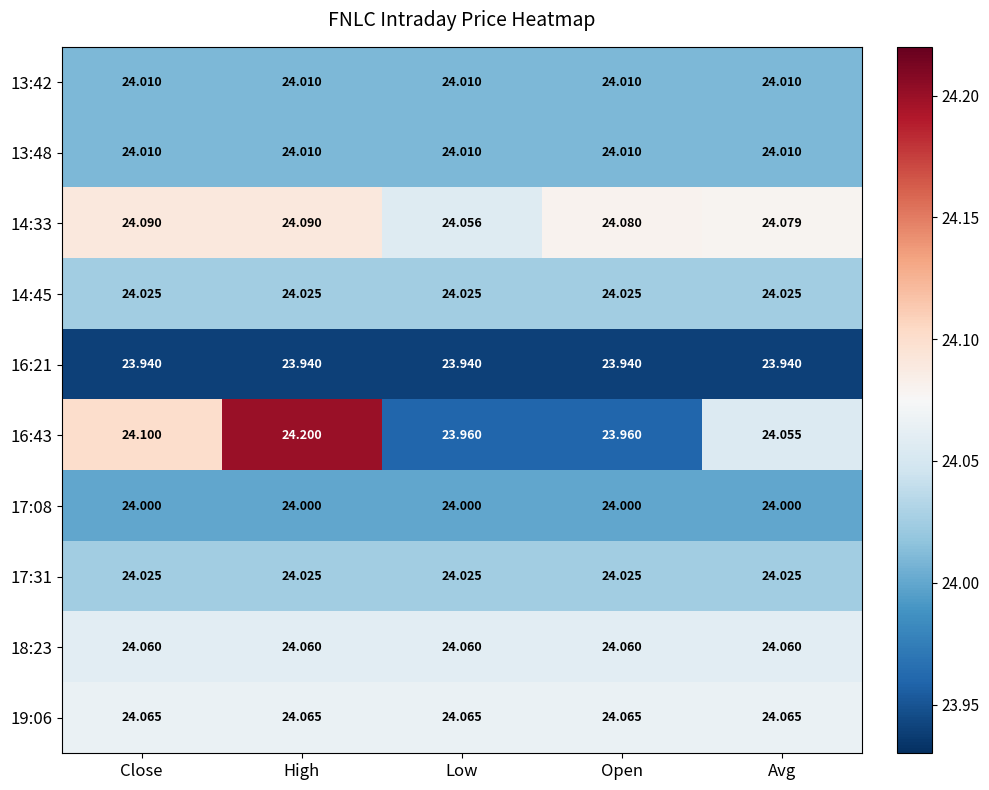

Which series changed the most between Close and Open?

16:43